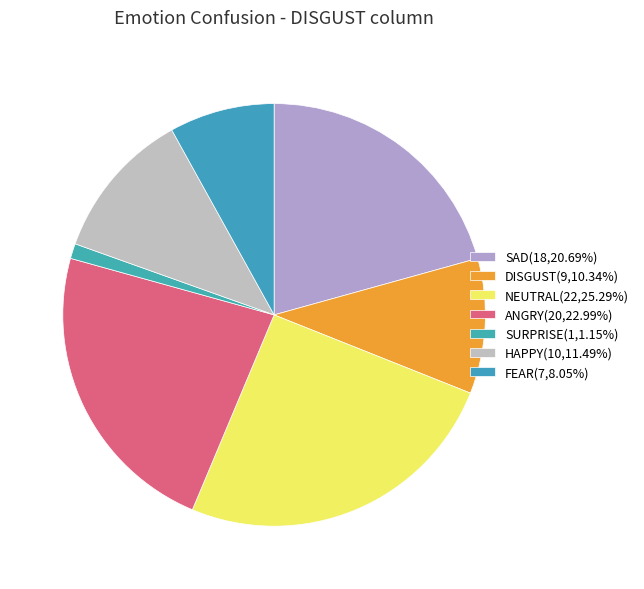

What is the change in value from DISGUST to FEAR?

-2